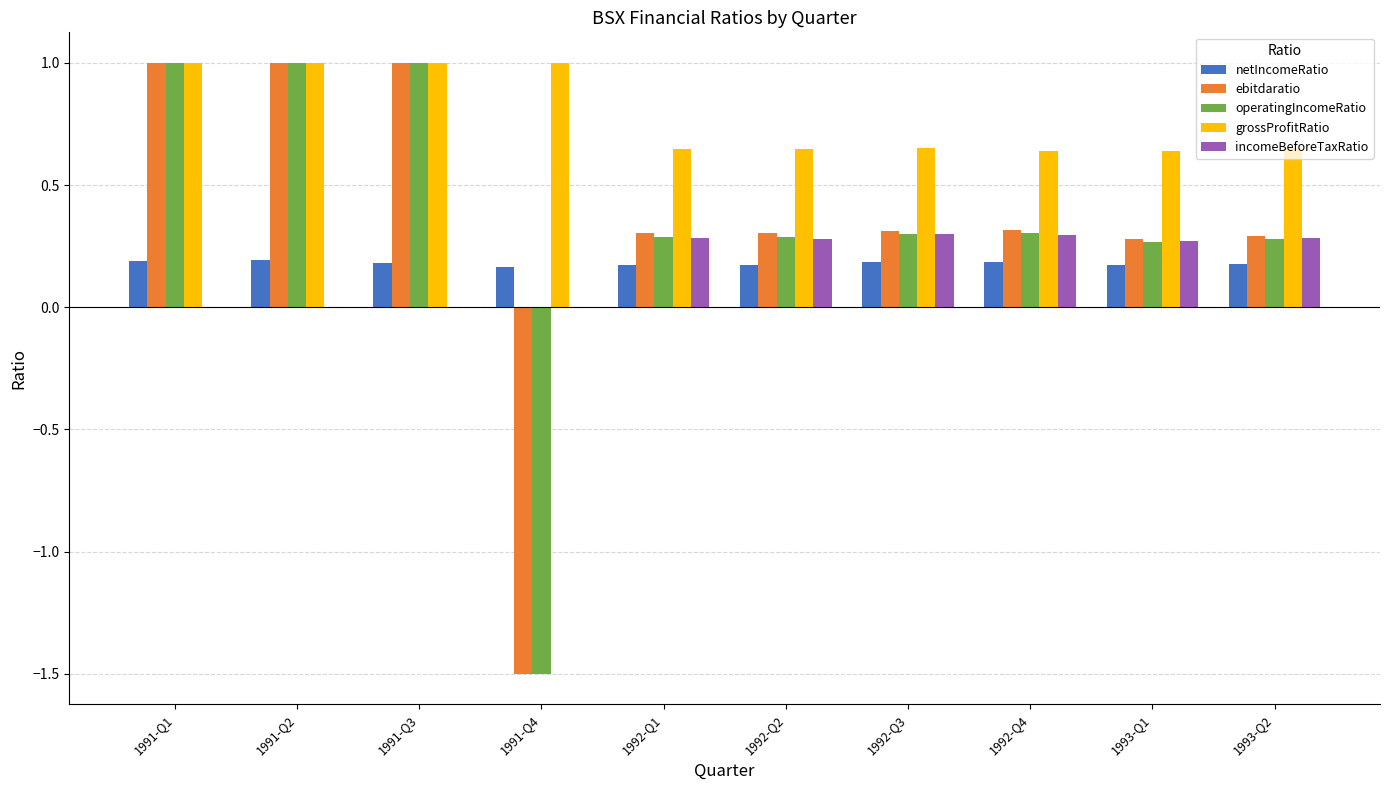

What is the sum of the grossProfitRatio values at 1991-Q2 and 1992-Q4?

1.6